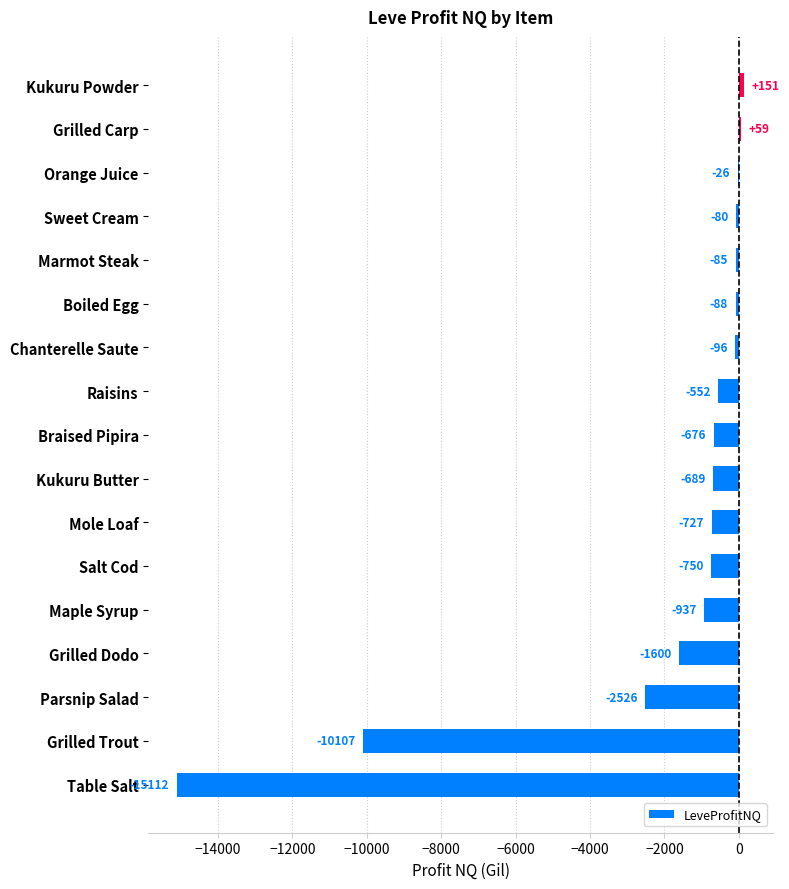

The chart shows a value of 59.0 at Grilled Carp. True or false?

True